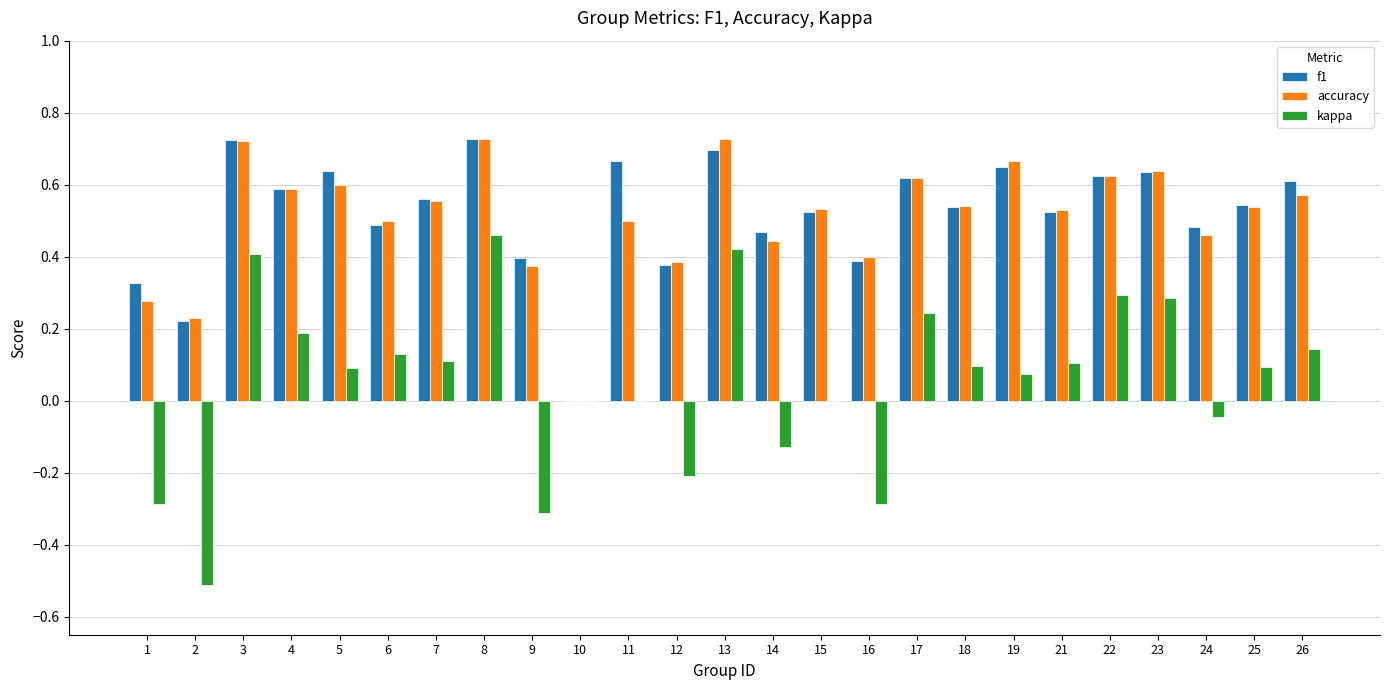

What is the sum of all accuracy values?

12.8